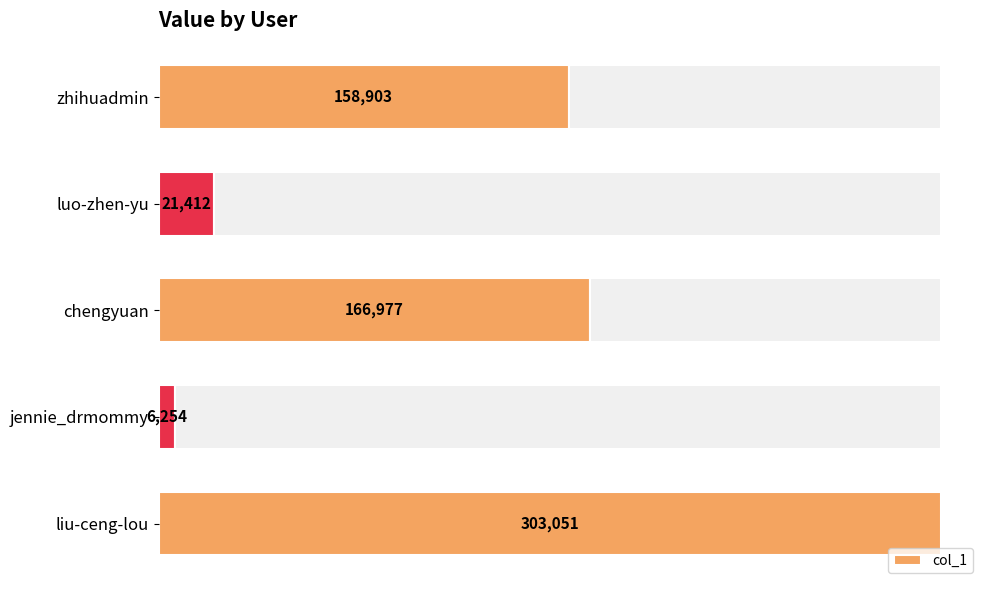

Where is col_1 nearest to the value 154652?

zhihuadmin